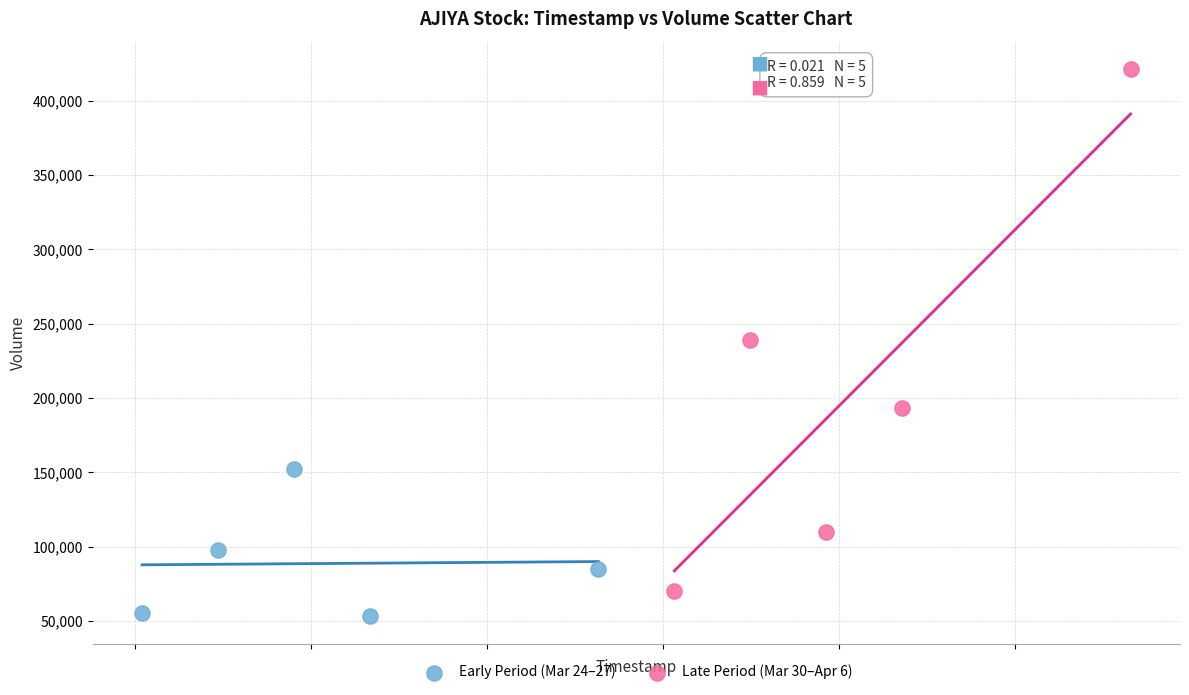

What are all the series names shown in the legend?

Early Period (Mar 24–27), Late Period (Mar 30–Apr 6)